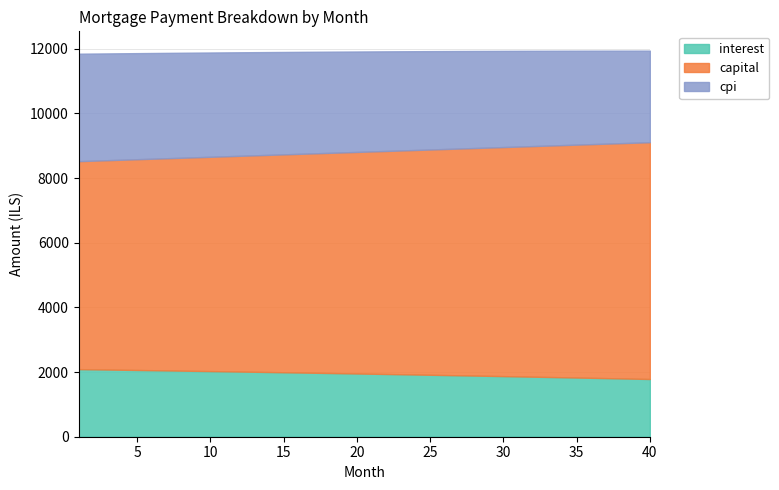

What is the difference between the maximum and minimum values in the capital series?

891.3